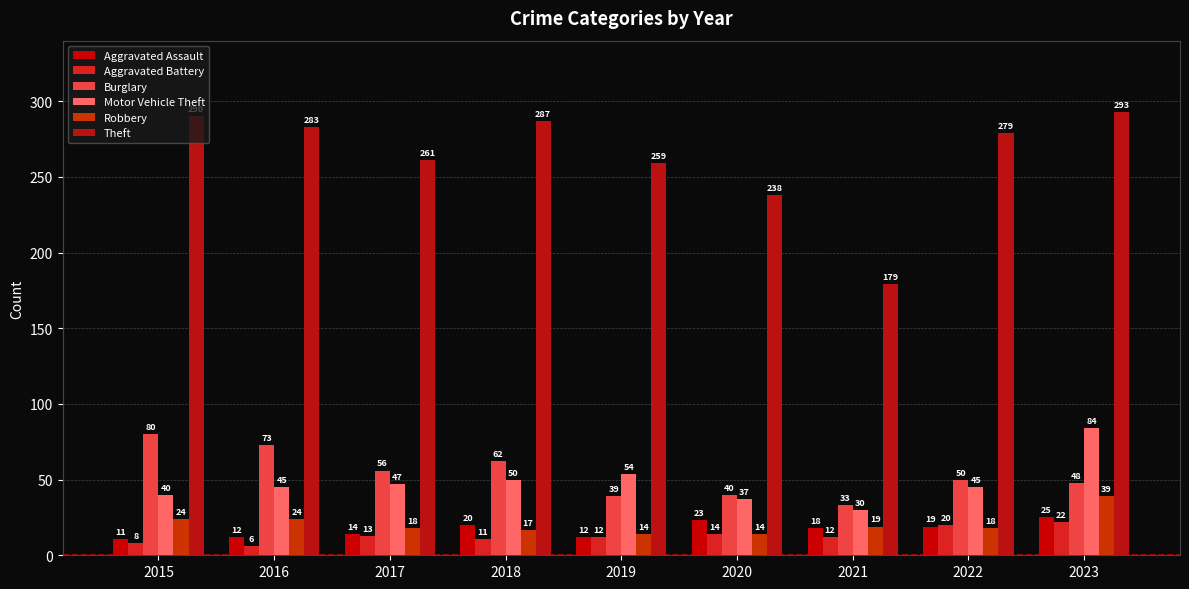

What is the difference between the maximum and minimum values in the Aggravated Assault series?

14